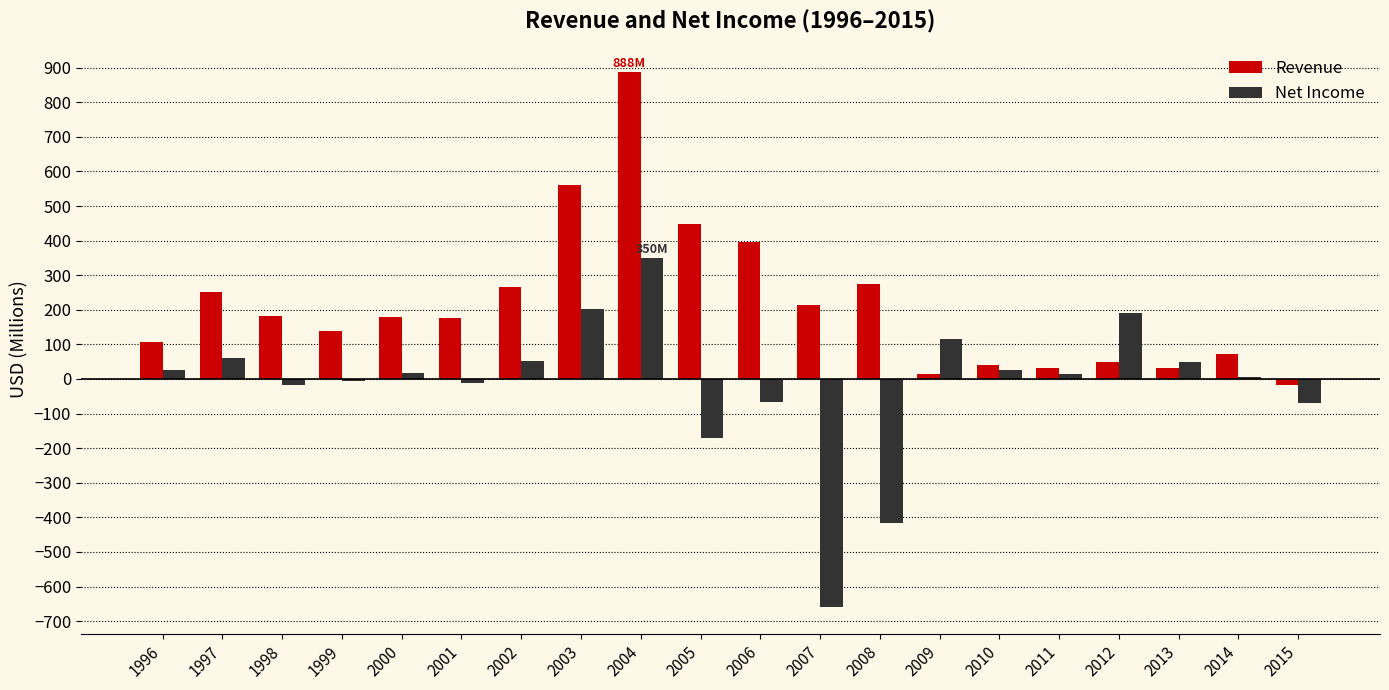

At which category does the chart reach its minimum across all series?

2007